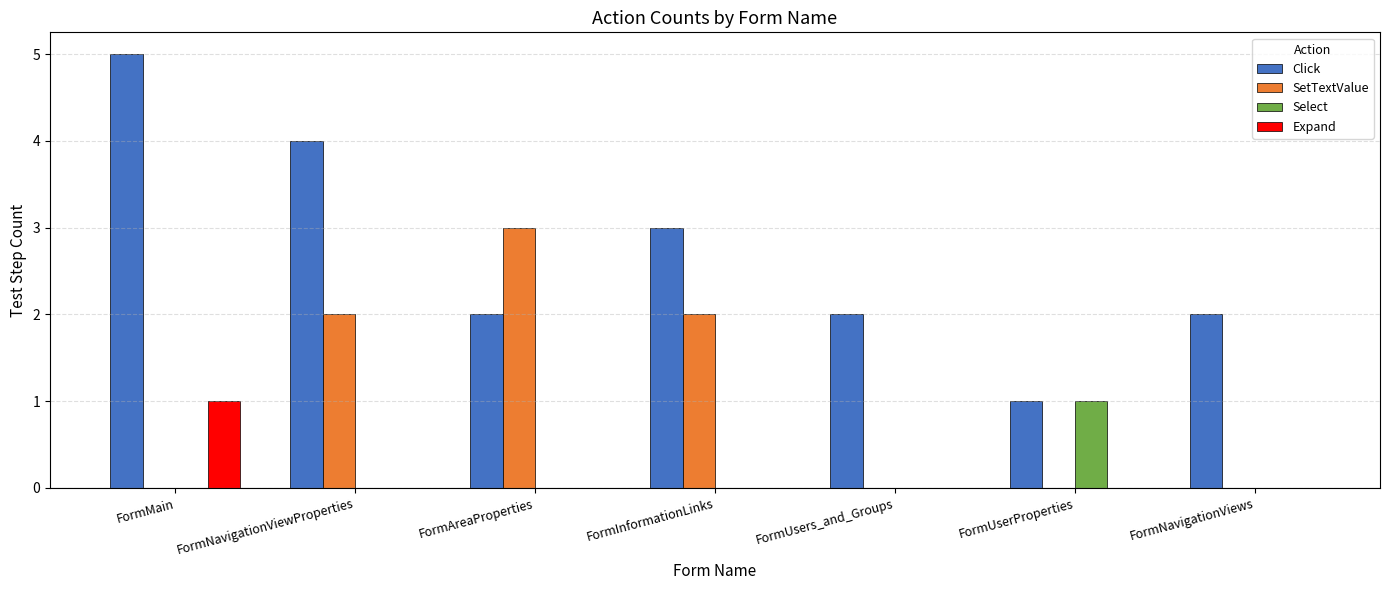

Is it true that Click equals 3 at FormNavigationViews?

False